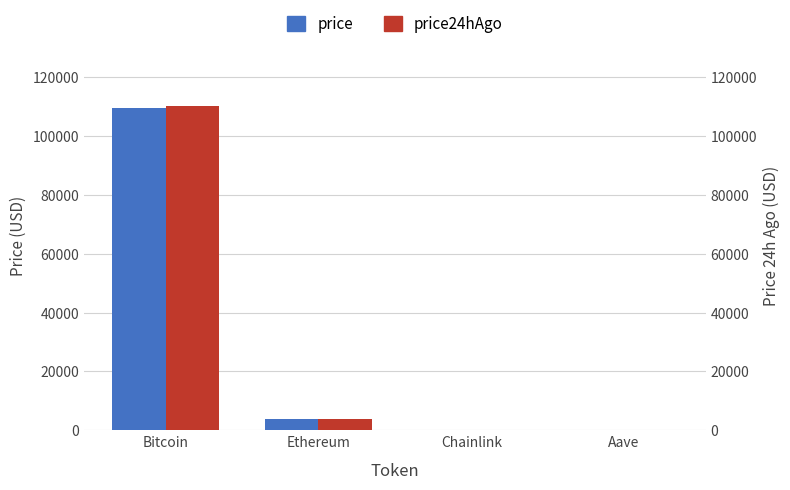

How many data points in price24hAgo are above 3909?

2